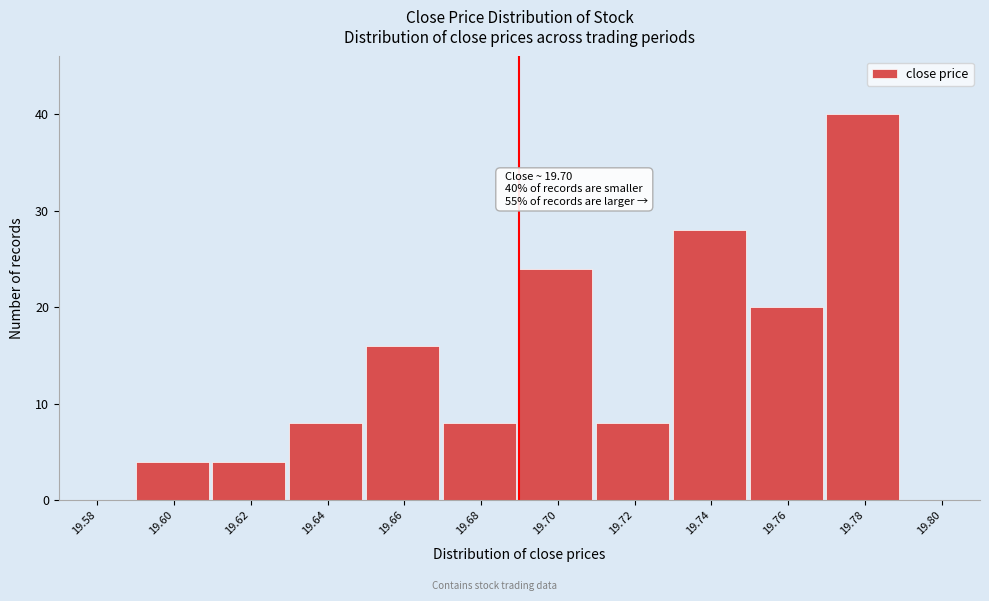

What is the sum of all values?

160